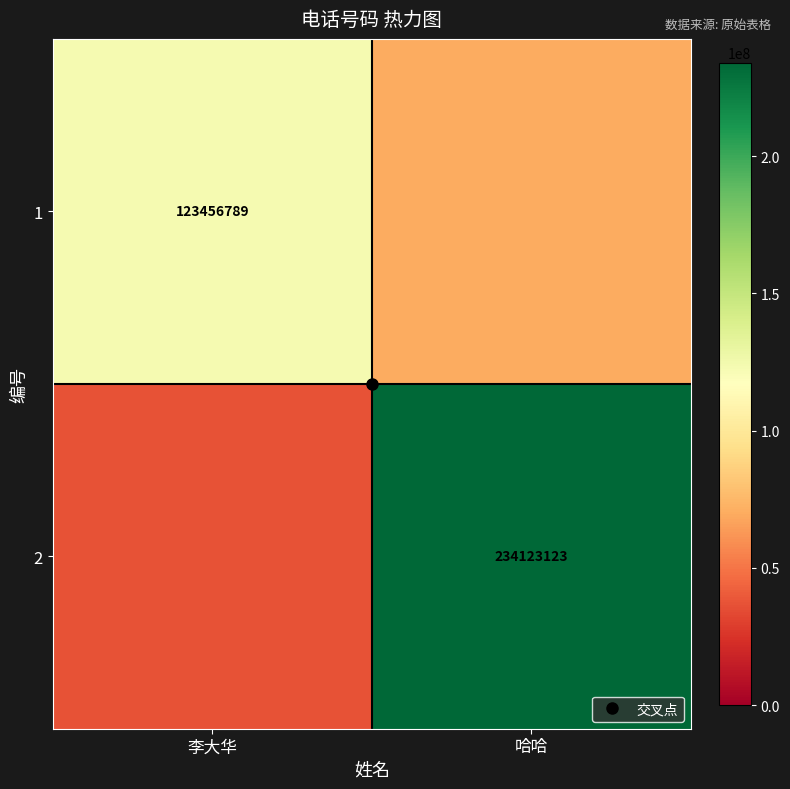

Which has a higher value, 哈哈 or 李大华?

李大华